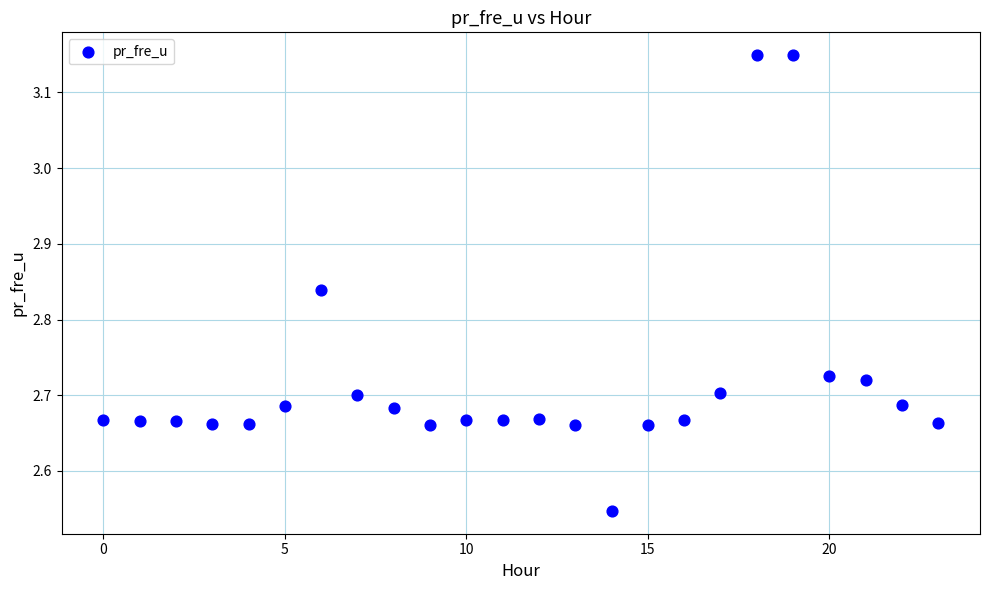

What is the range of Y values (max minus min)?

0.6